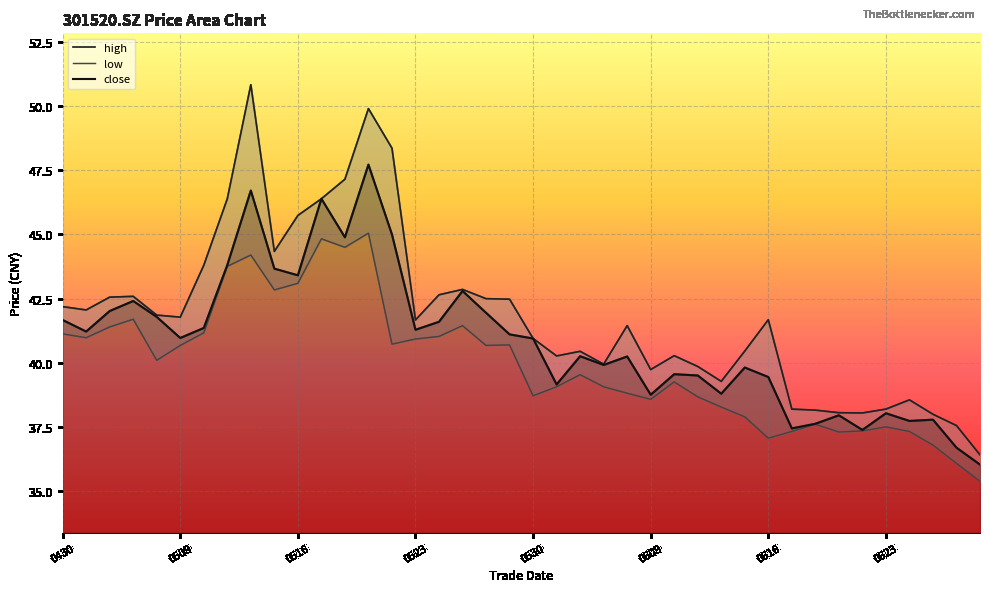

Which series has the widest spread of values?

high